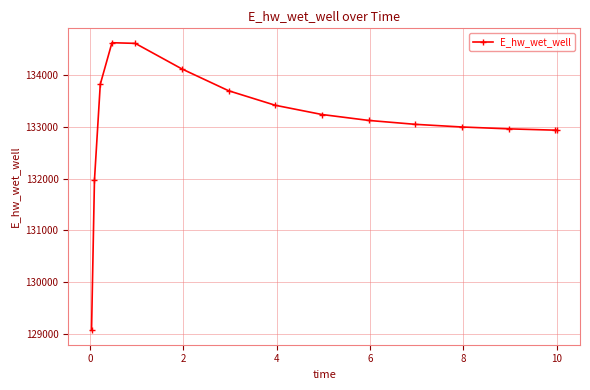

What is the value of the 4th point from the left?

134628.2